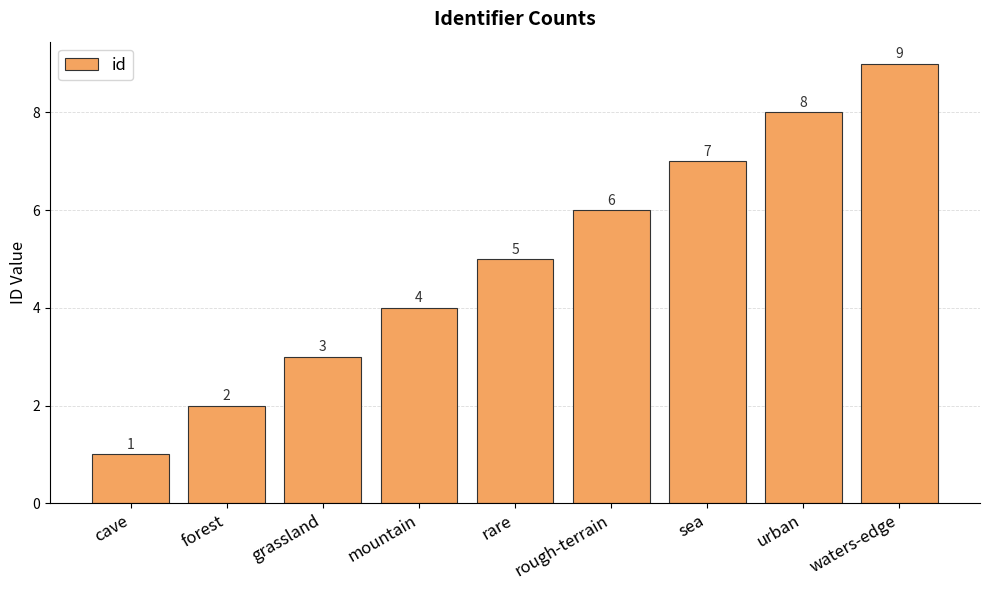

How many series are shown in this chart?

1